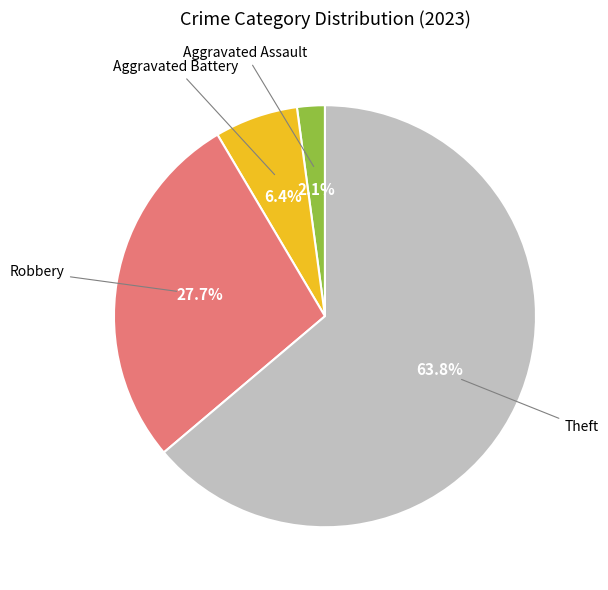

Is there a majority slice in this chart?

Yes